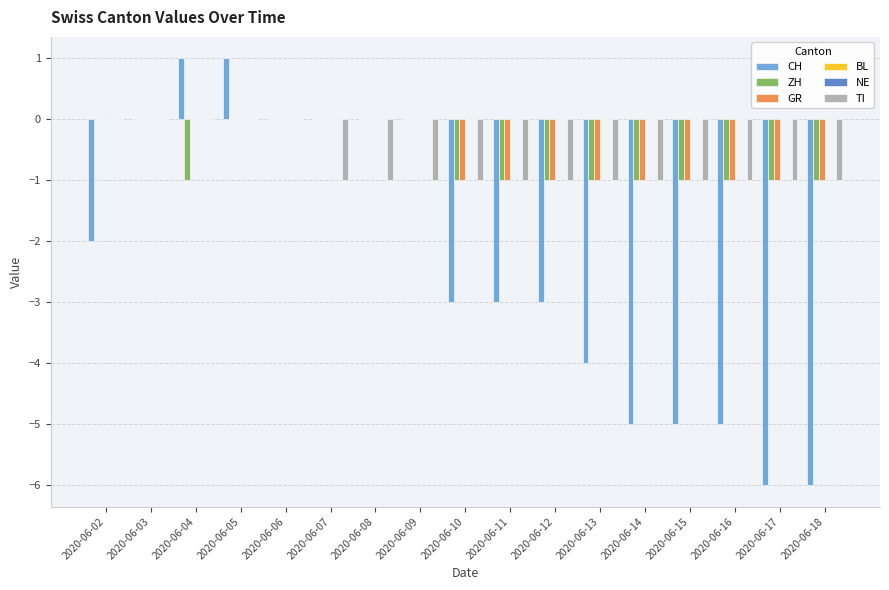

At which category is the sum across all series the highest?

2020-06-05